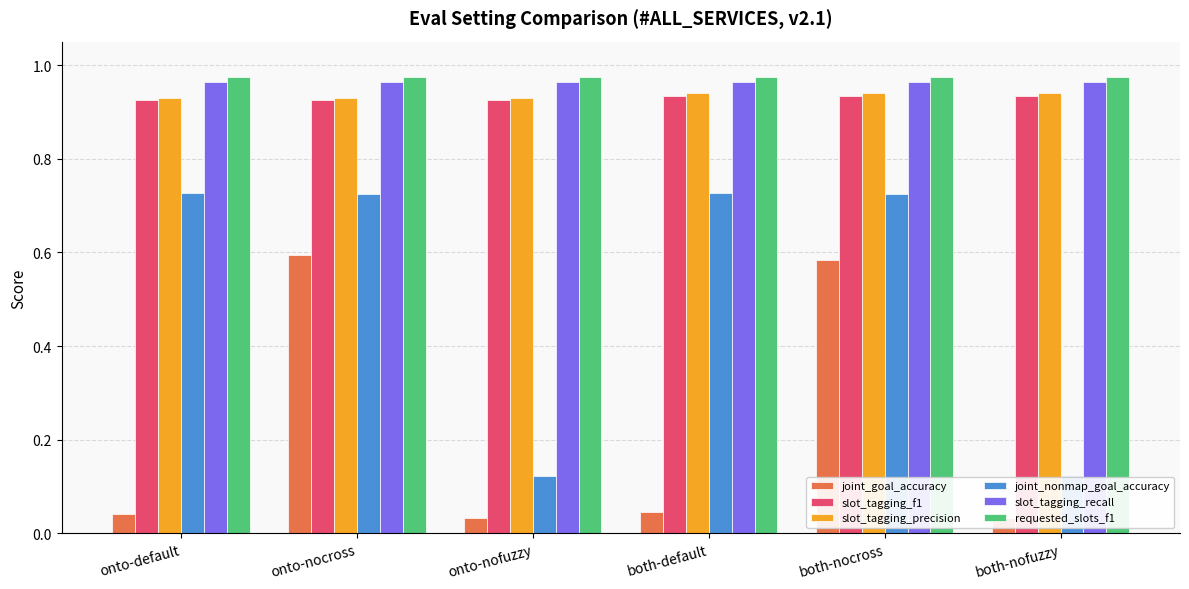

Which series has the widest spread of values?

joint_nonmap_goal_accuracy